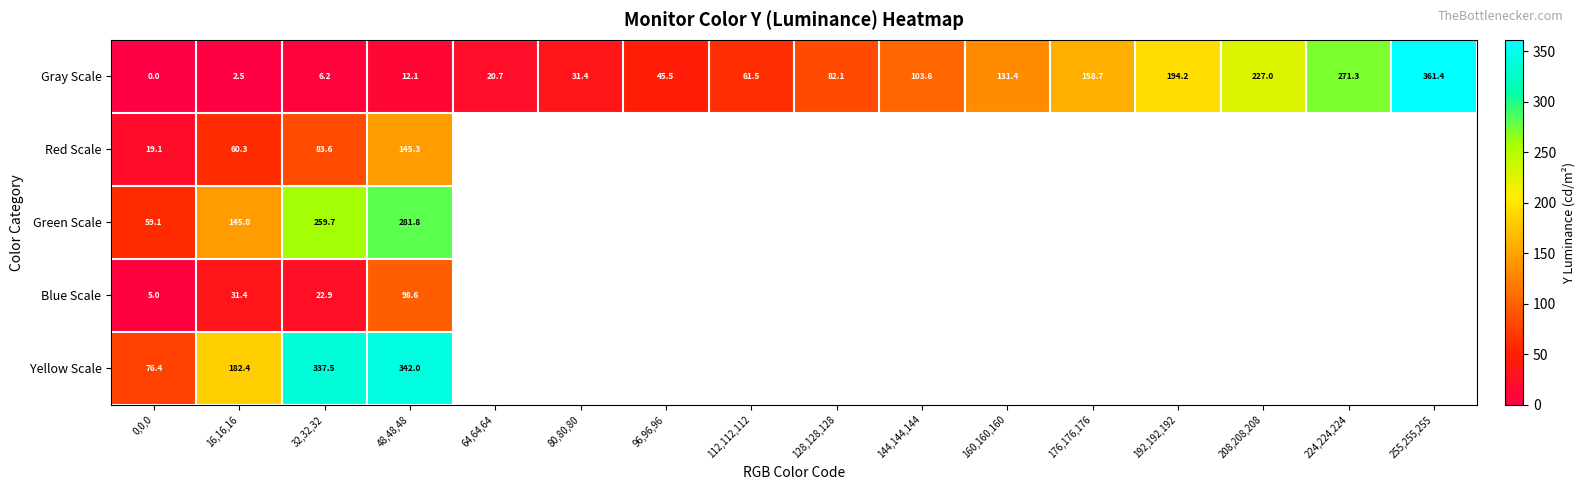

The Yellow Scale series shows 182.4 at 16,16,16. True or false?

True